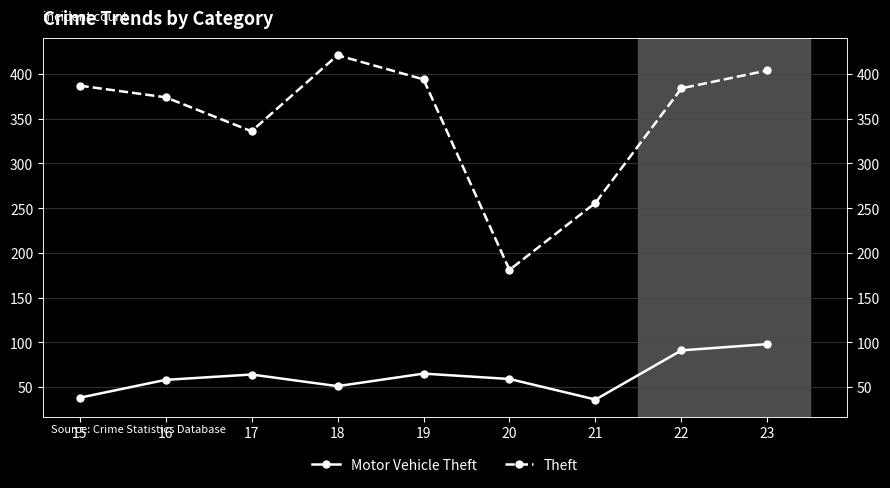

What is the difference between the highest and lowest values at 22?

293